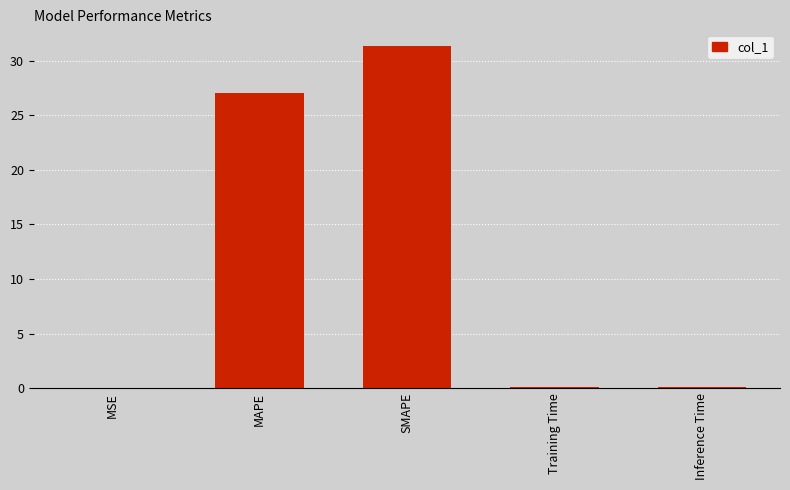

What is the sum of all values?

58.5